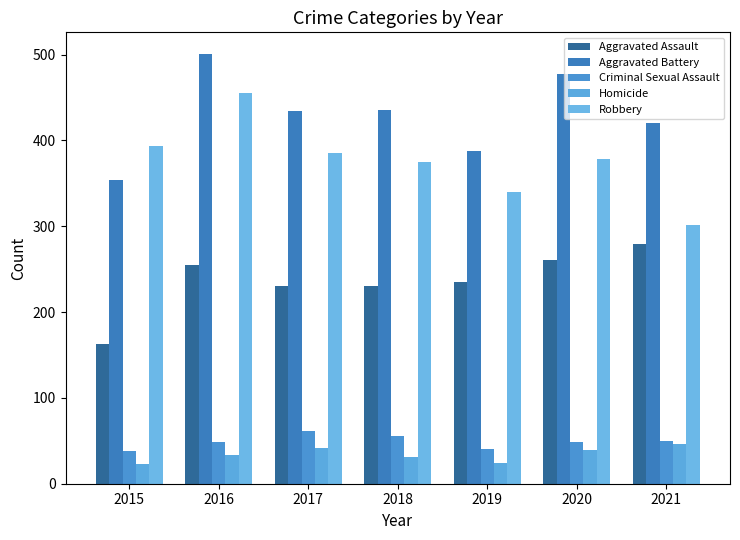

How many bars are there in total?

35